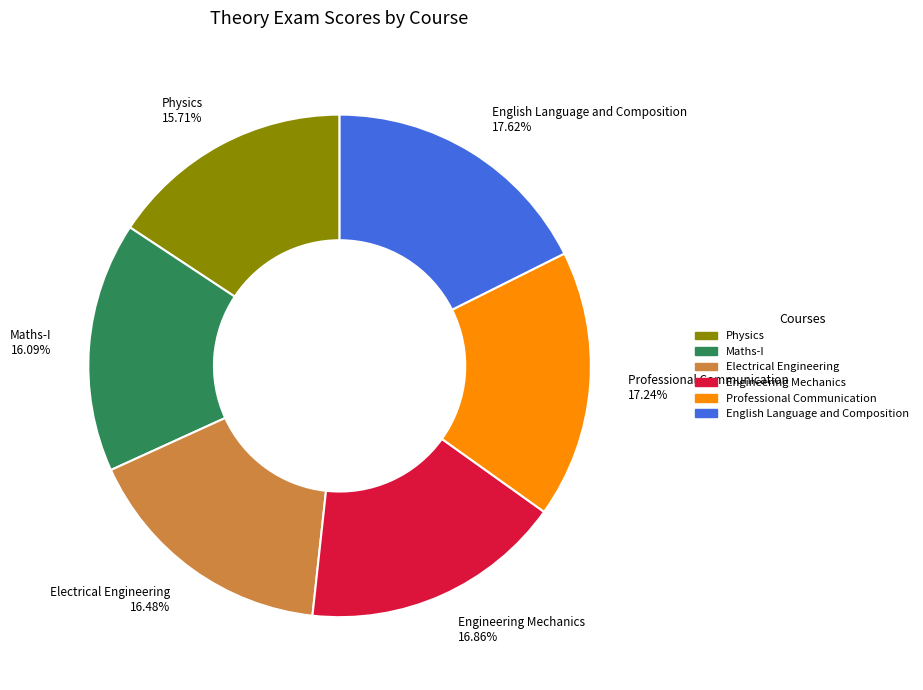

To the nearest percent, what portion does Professional Communication represent?

17%